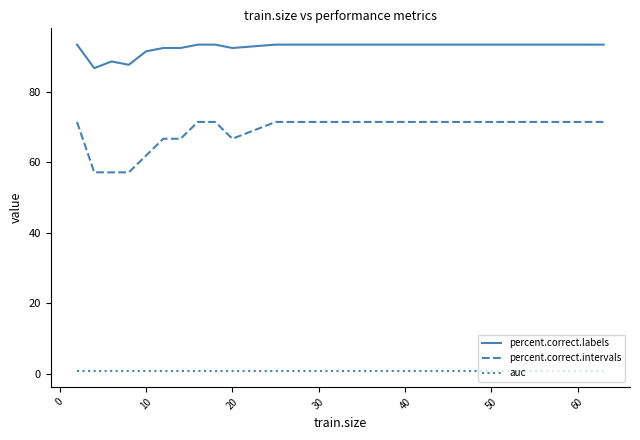

Rank the series by their average value, from highest to lowest.

percent.correct.labels, percent.correct.intervals, auc